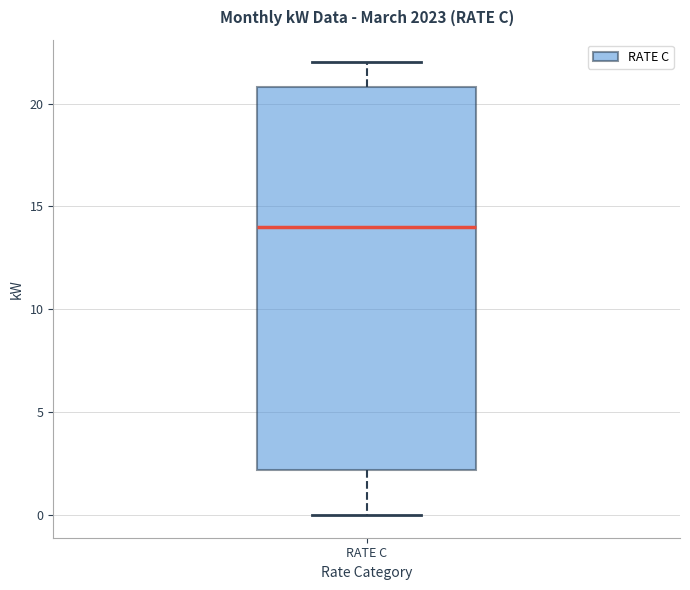

Where is the lower edge of the box for RATE C on the y-axis? The values are not printed on the chart, so give them approximately, as read against the axis.

2